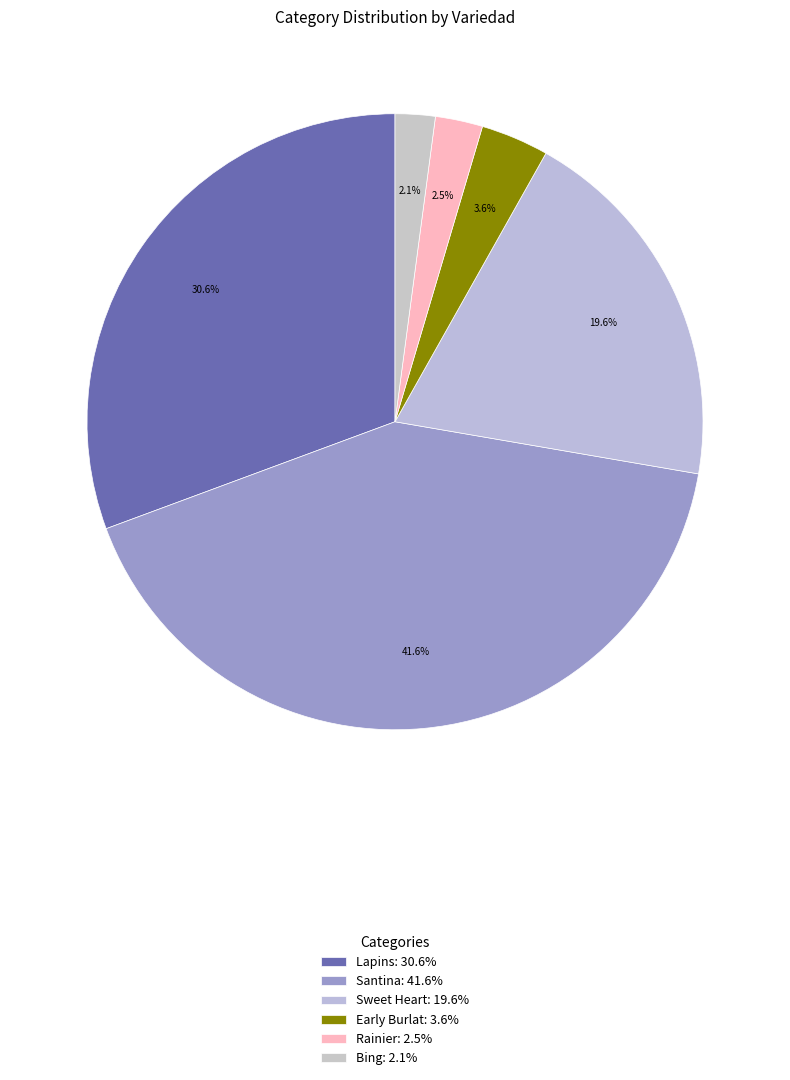

Which category has the biggest portion of the pie?

Santina